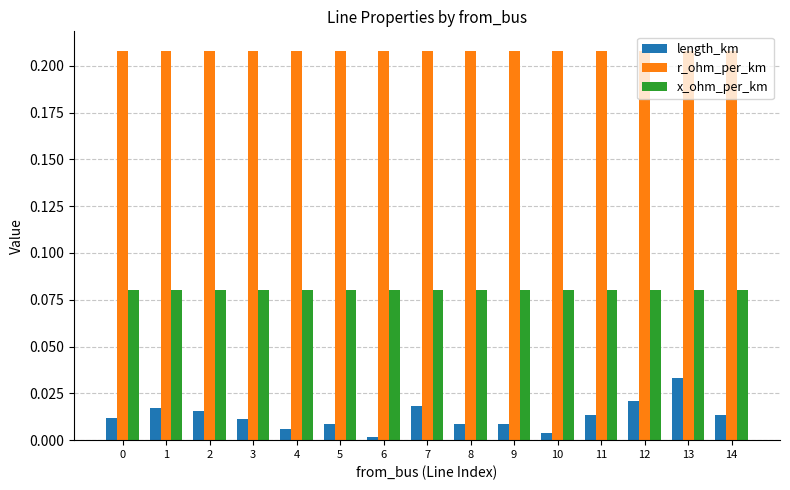

What are all the series names shown in the legend?

length_km, r_ohm_per_km, x_ohm_per_km